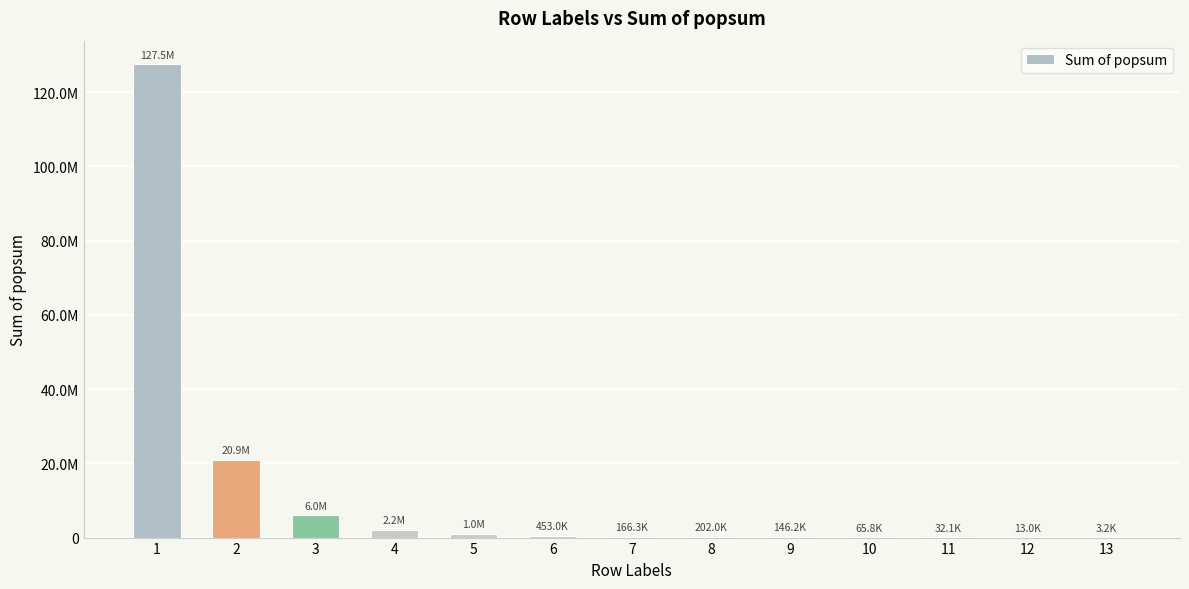

List the labels in order of value, largest first.

1, 2, 3, 4, 5, 6, 8, 7, 9, 10, 11, 12, 13